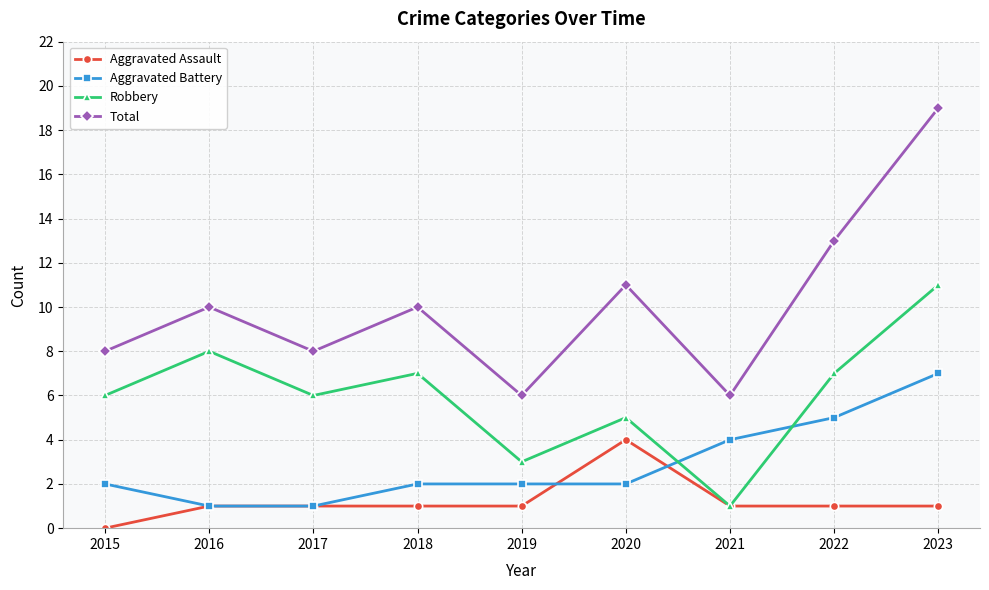

Count the number of categories in the chart.

9